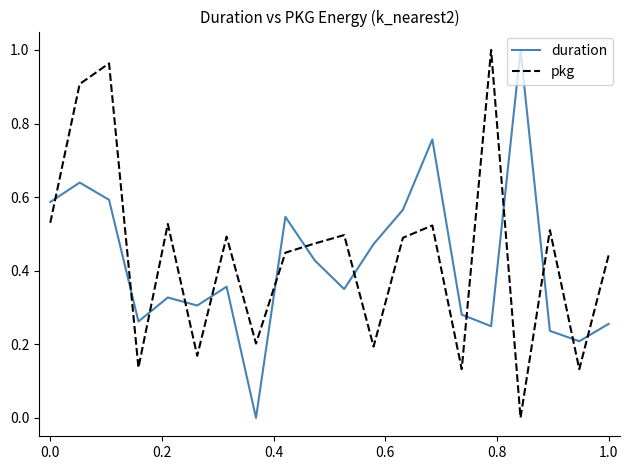

After their last crossing, which series has the higher values: duration or pkg?

pkg